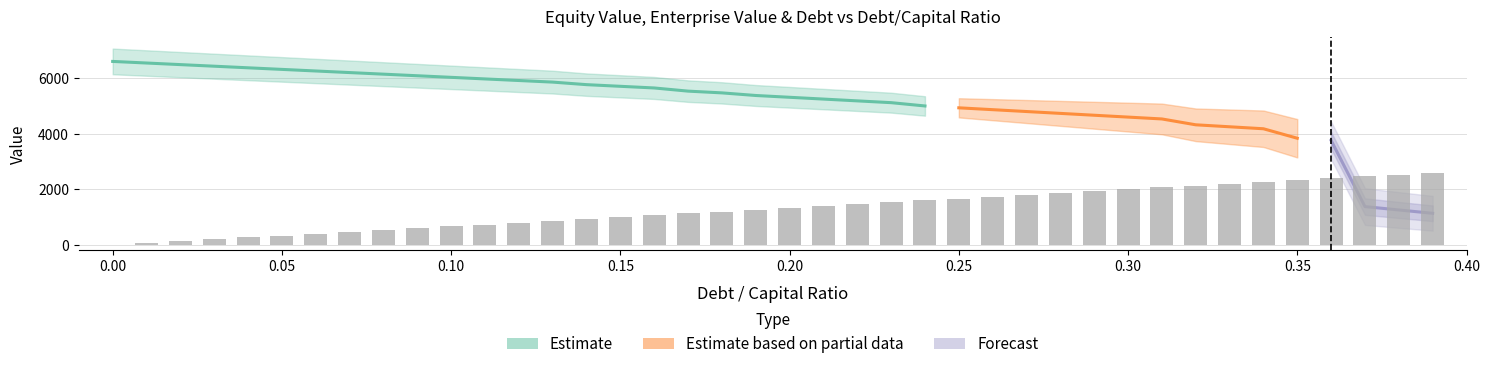

What is the label of the 23rd bar from the right?

0.17